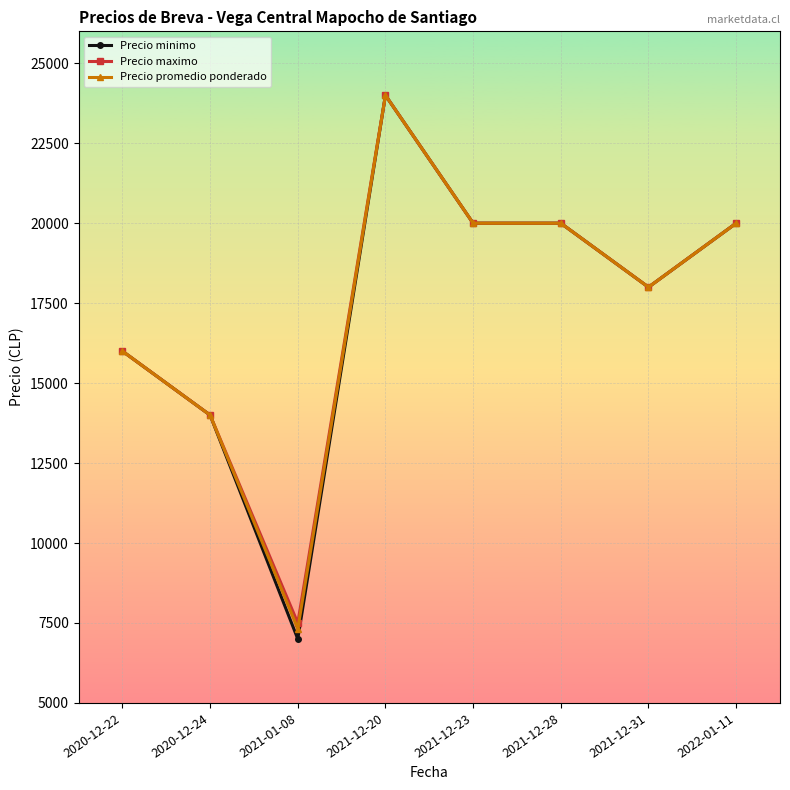

What is the sum of the Precio maximo values at 2020-12-24 and 2022-01-11?

34000